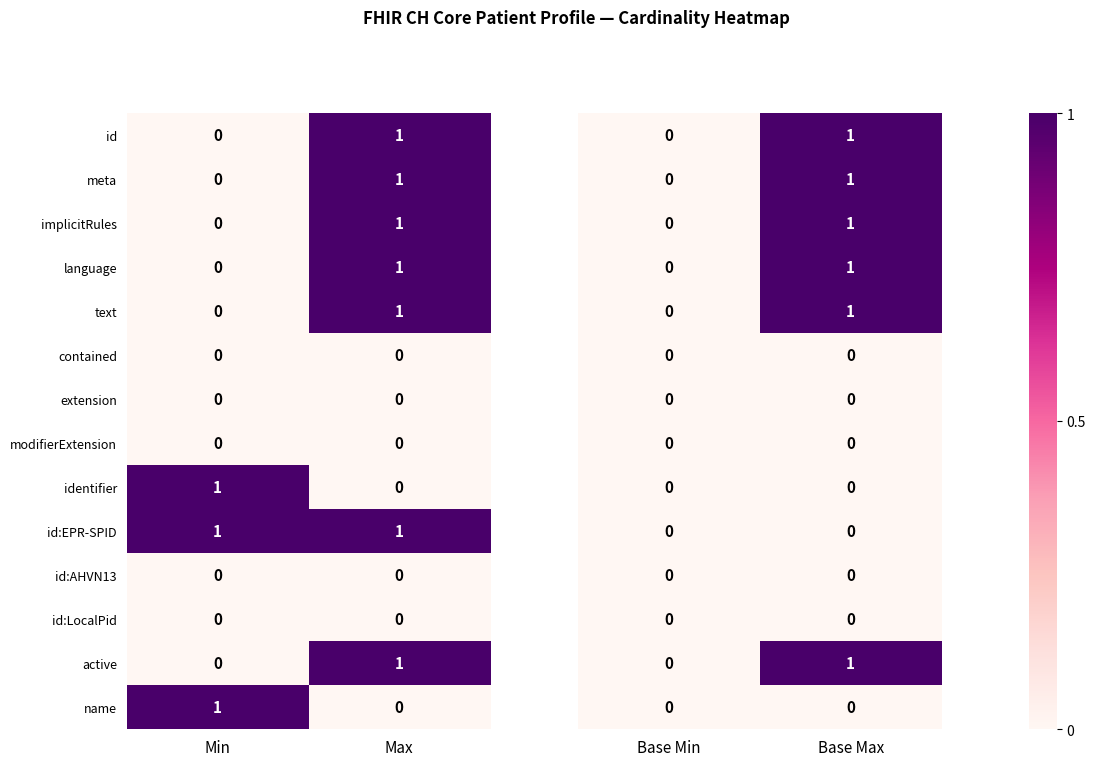

Which category has the lowest value in the meta series?

Base Min